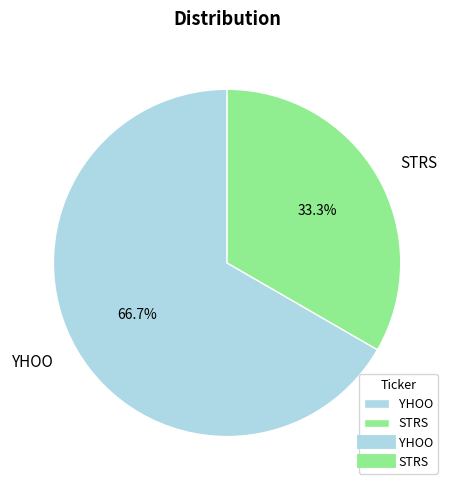

To the nearest percent, what is the difference between the STRS and YHOO slice percentages?

33%